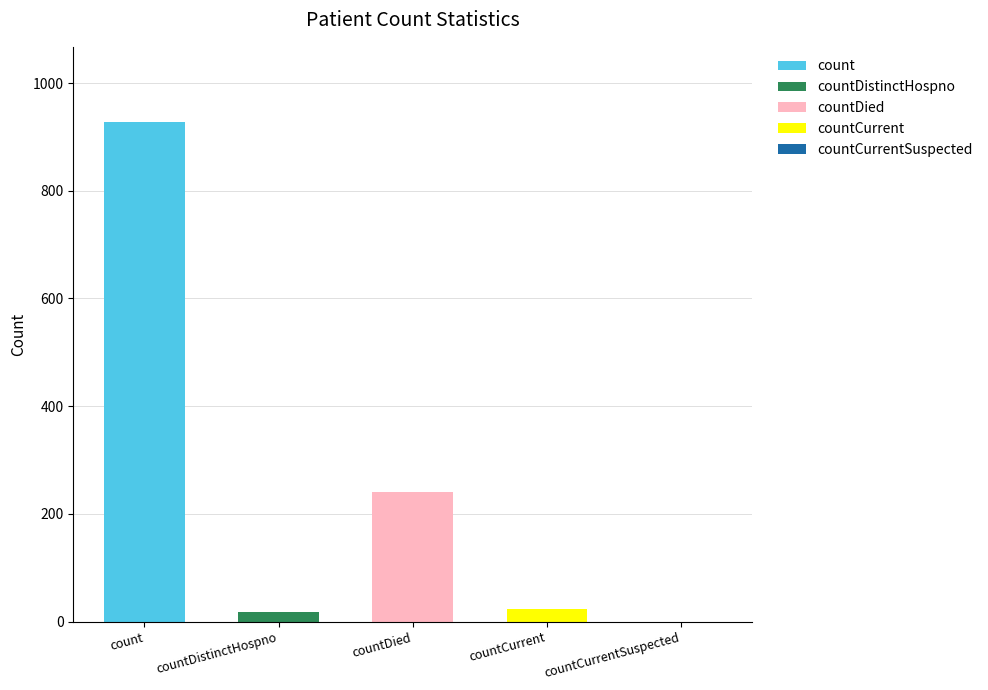

Reading right to left, what are the values for count?

countCurrentSuspected=0	countCurrent=0	countDied=0	countDistinctHospno=0	count=928